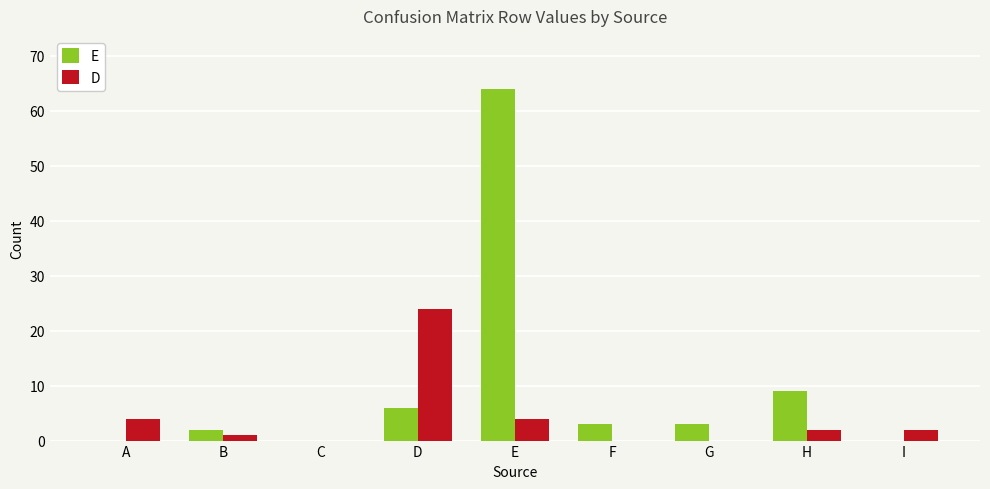

At which label does E reach its peak?

E